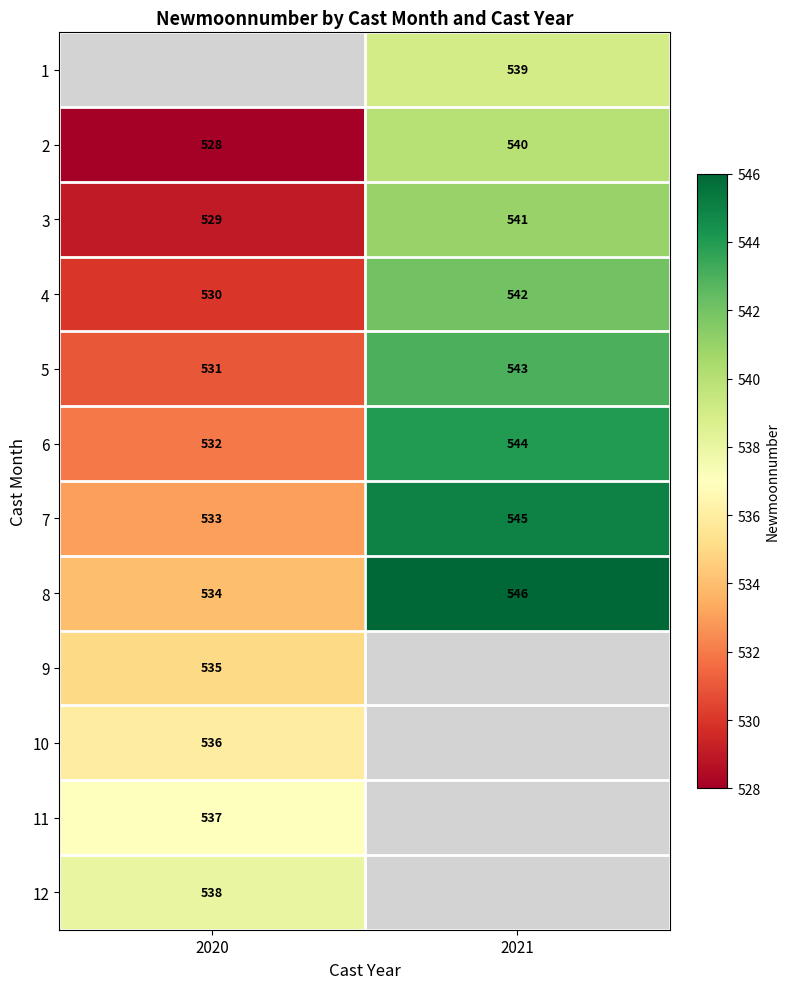

How many data points does each series have?

2